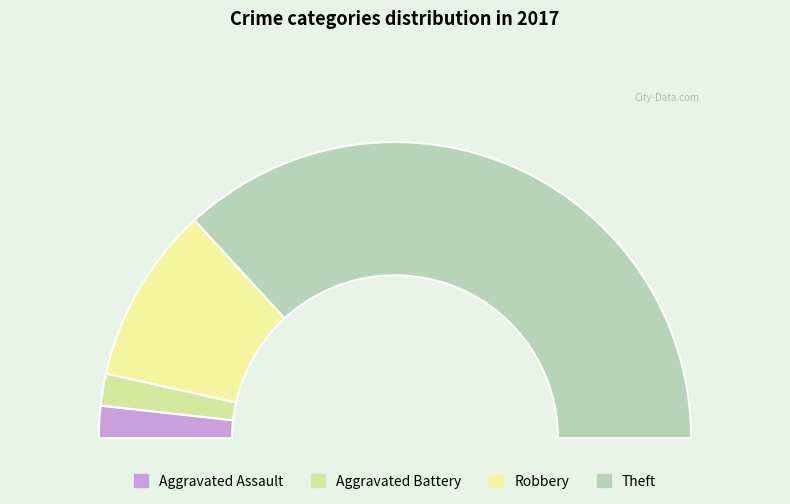

What percentage is the Aggravated Battery slice, to the nearest percent?

4%